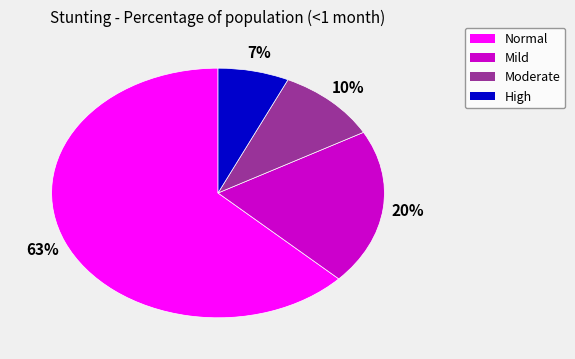

Which slice is the largest?

Normal